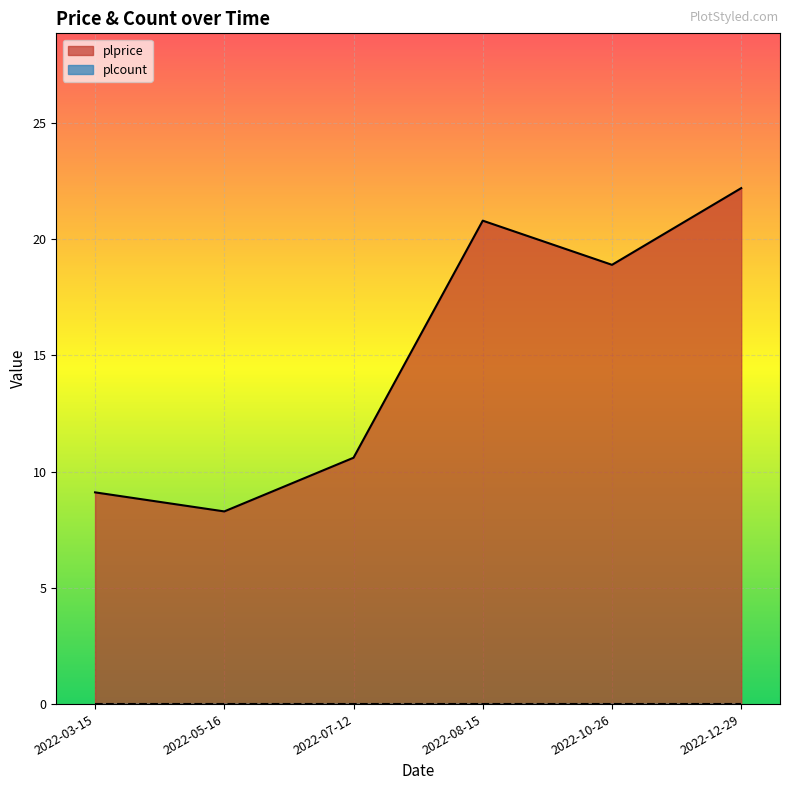

What position from the left is 2022-03-15?

1